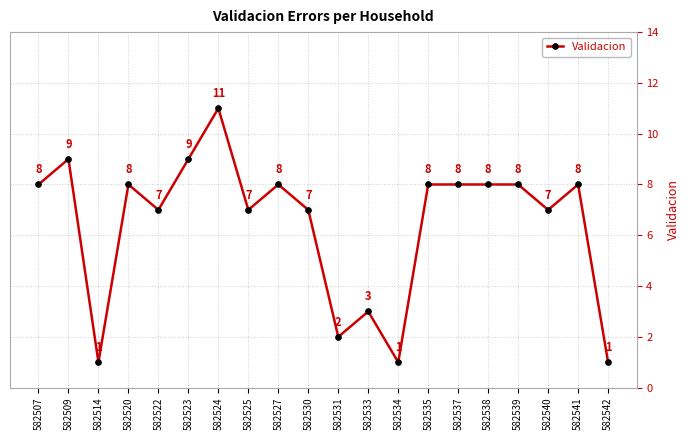

Reading left to right, extract all data points from this chart.

8	9	1	8	7	9	11	7	8	7	2	3	1	8	8	8	8	7	8	1